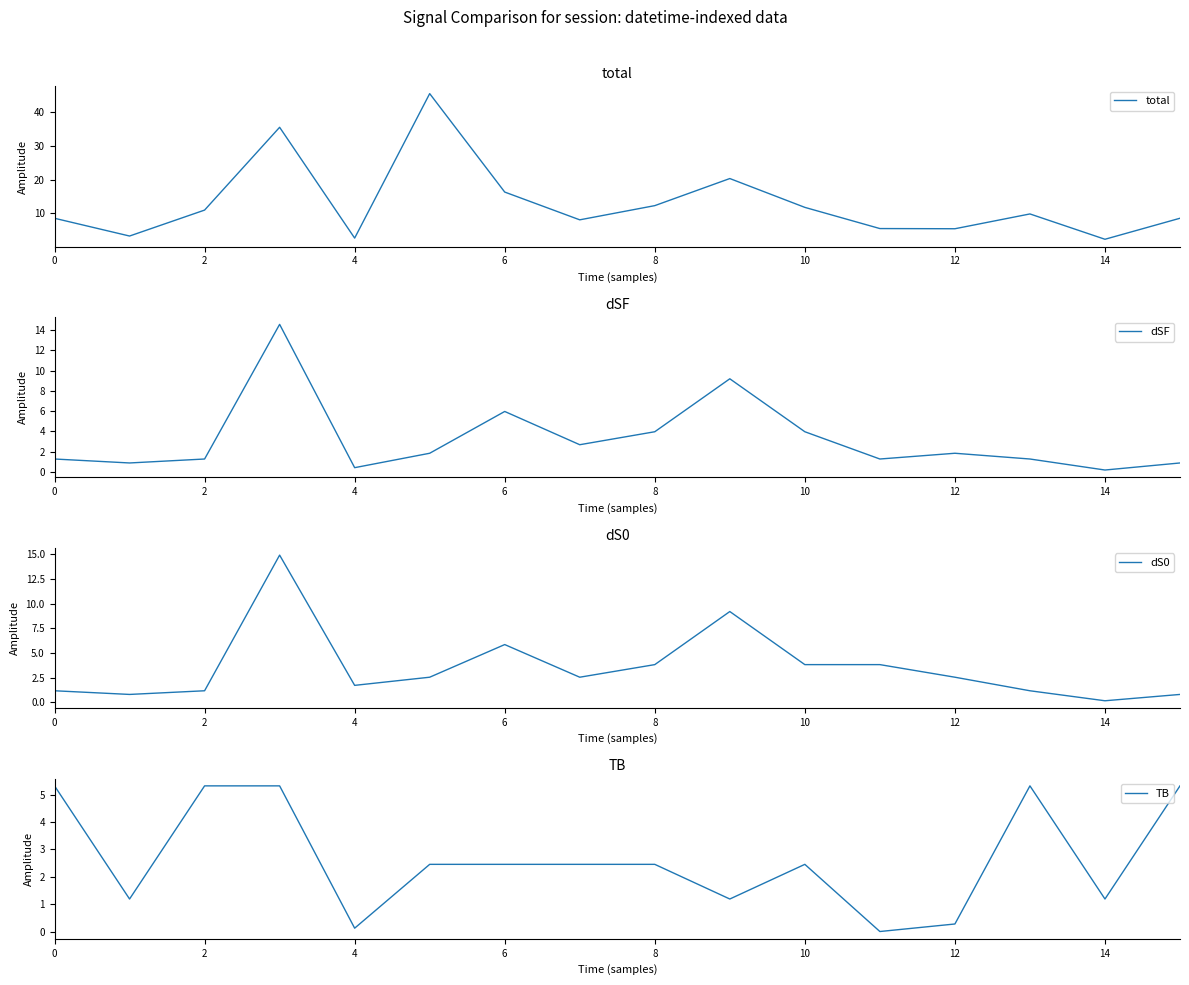

The total series shows 2.6 at 4. True or false?

True